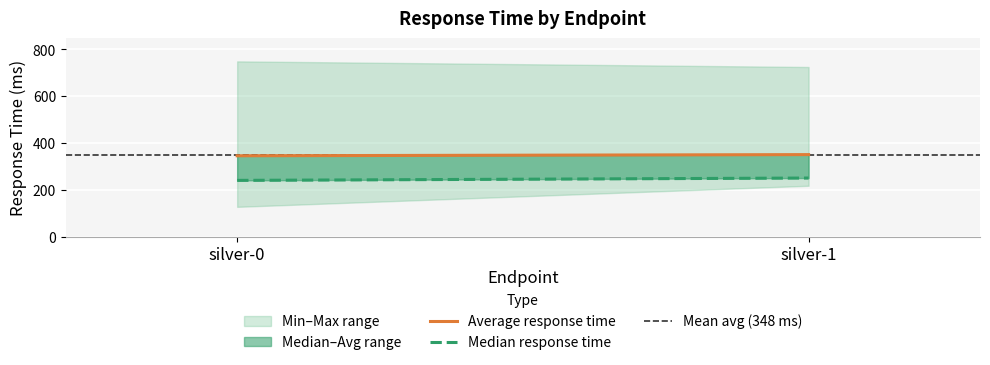

Between silver-0 and silver-1, which series saw the biggest shift?

Median response time